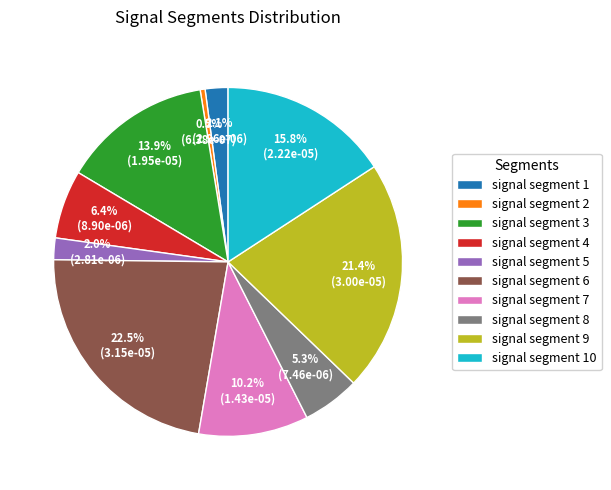

To the nearest percent, what portion does signal segment 3 represent?

14%